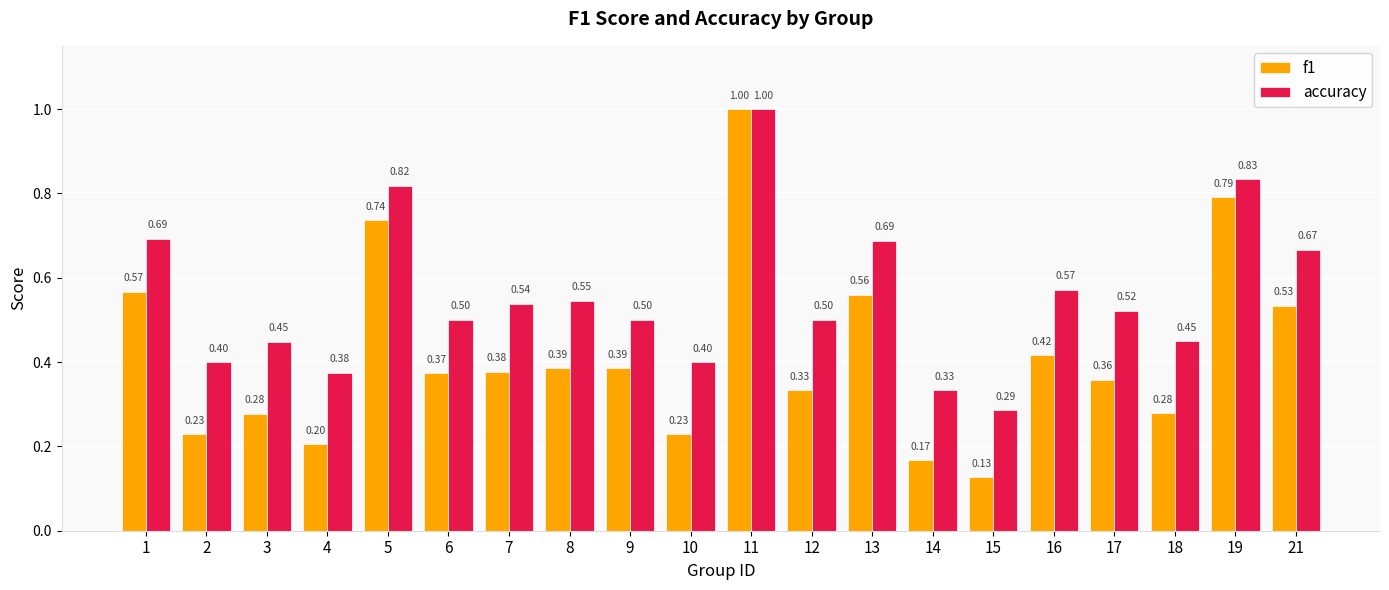

What is the total value across all series at 6?

0.9